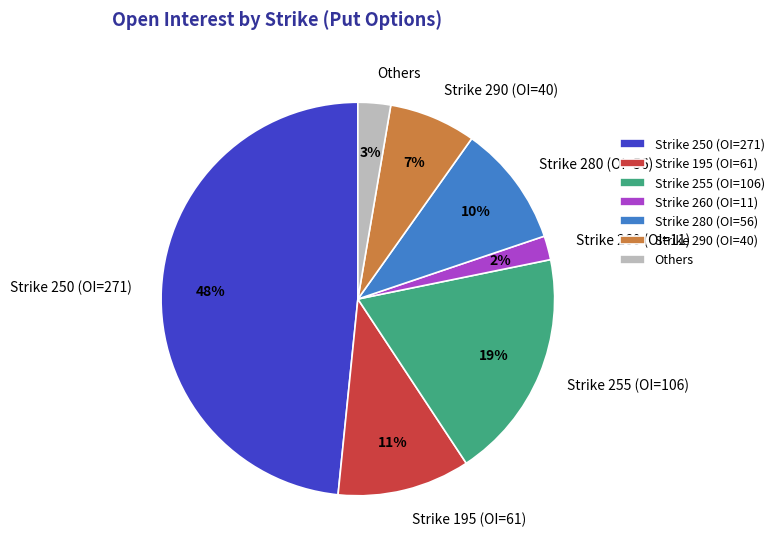

How many slices are in this pie chart?

7